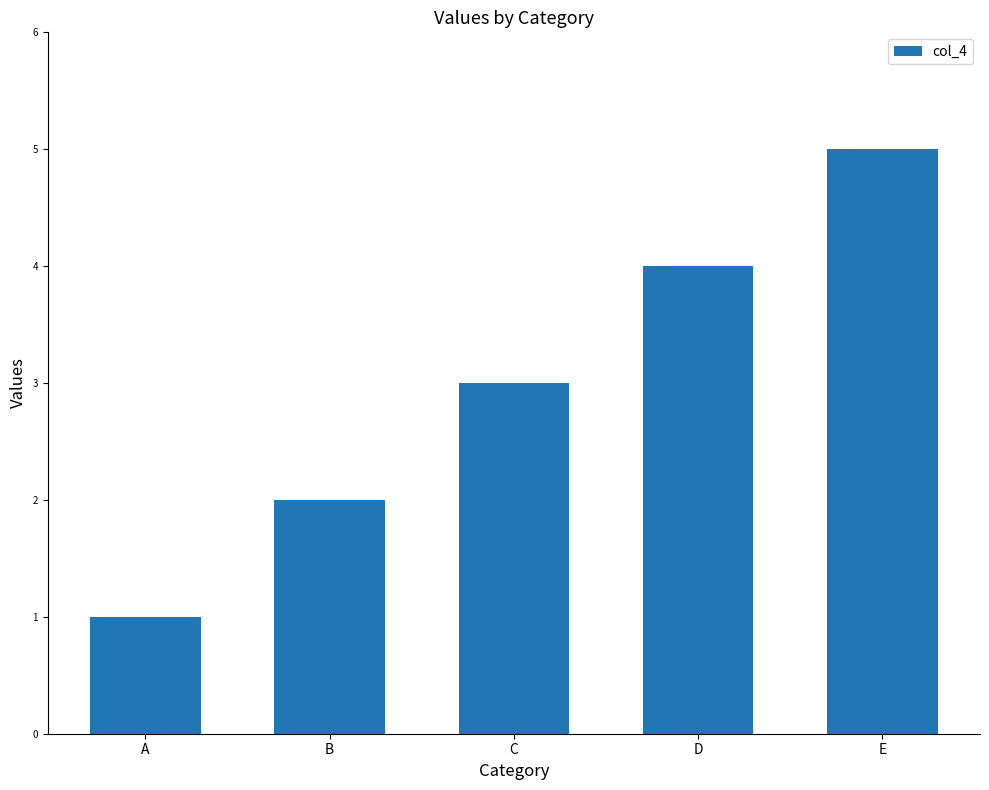

How many distinct data groups are displayed?

1